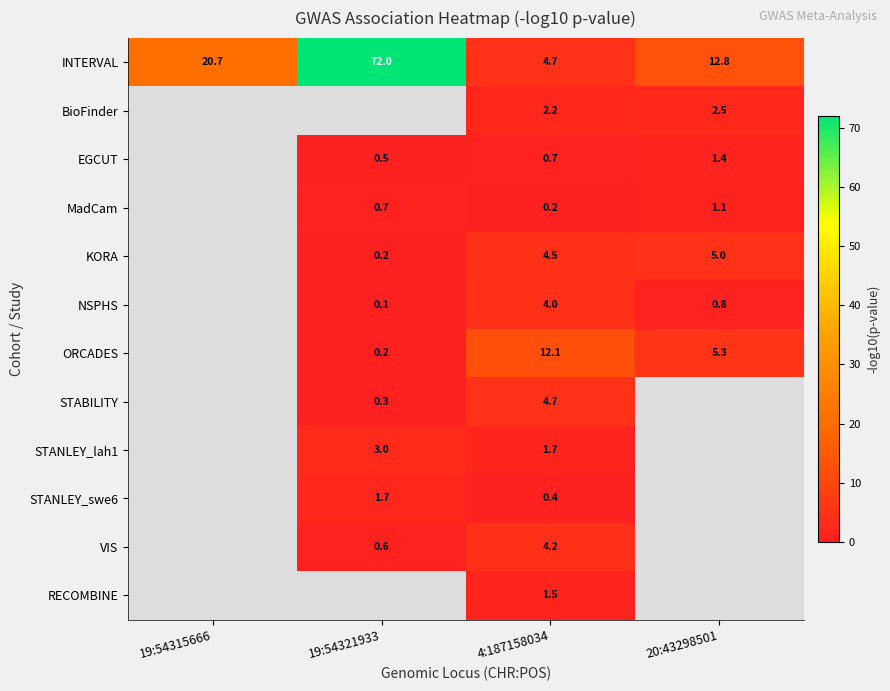

Between 19:54315666 and 19:54321933, which is larger?

19:54321933